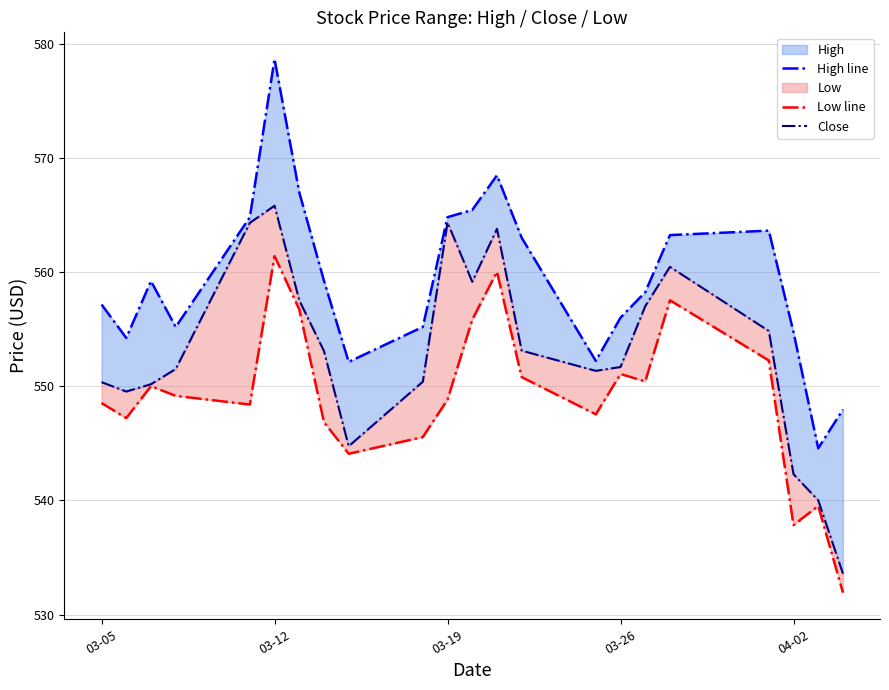

The Low line series shows 548.5 at 03-05. True or false?

True